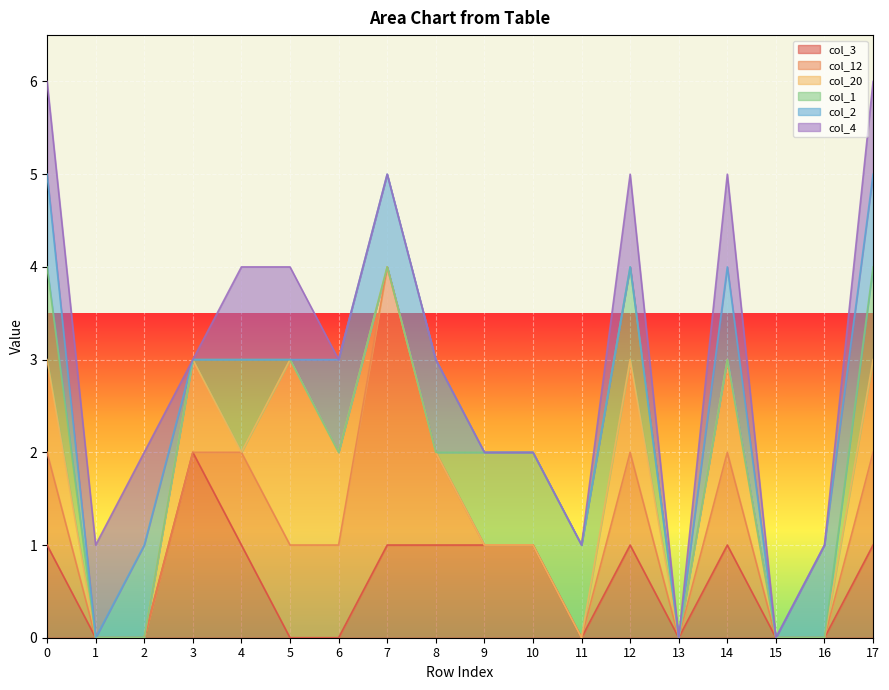

Is the value of col_4 at 8 greater than the value of col_1 at 16?

No